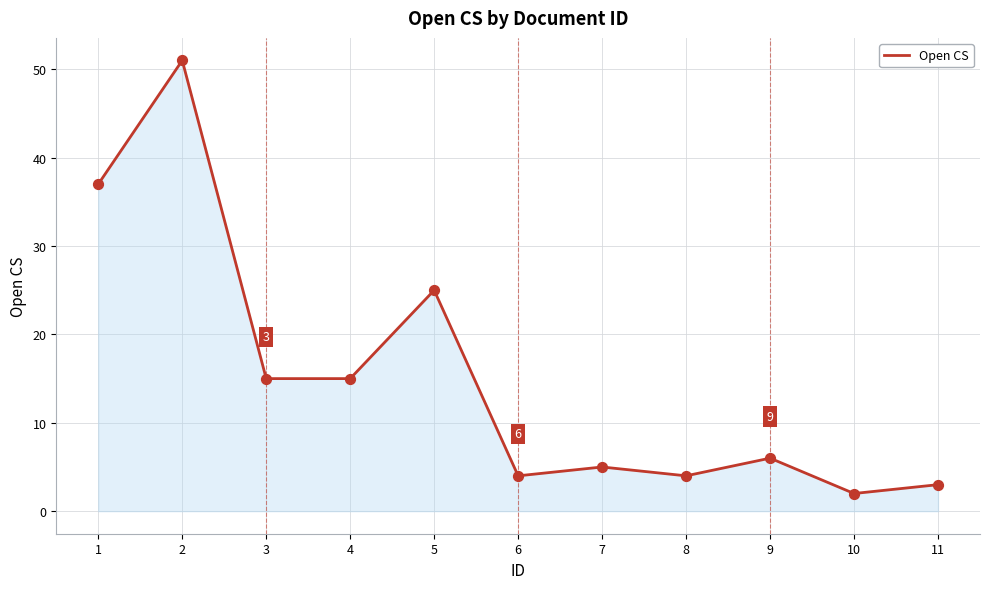

What is the ratio of the value at 2 to the value at 4?

3.4